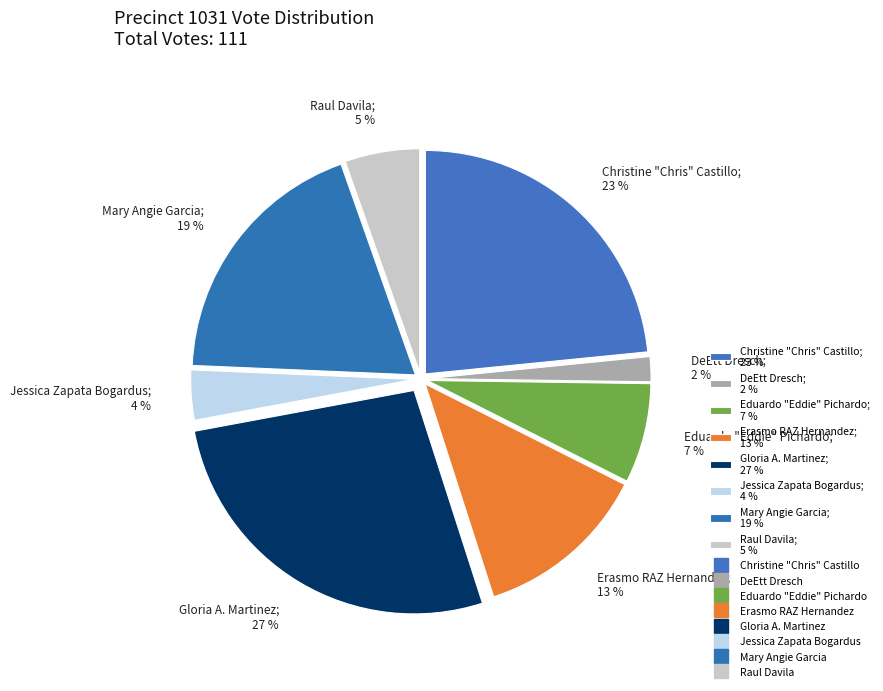

To the nearest percent, what is the average slice percentage?

12%